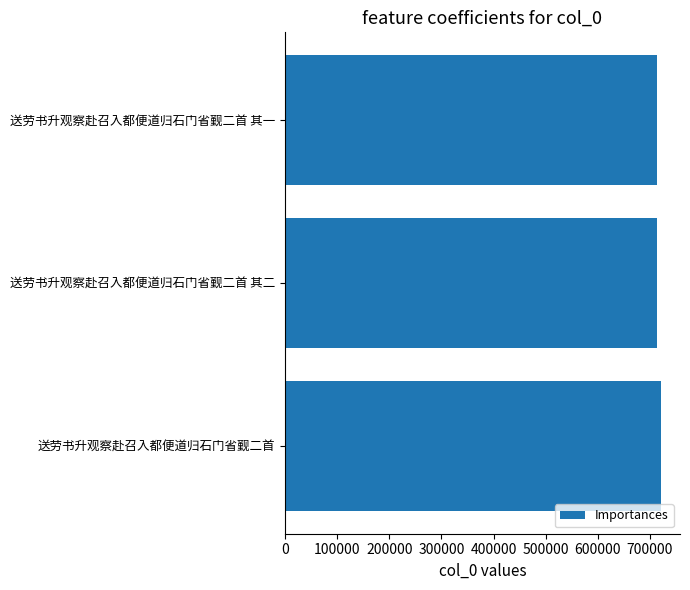

What is the minimum value shown in the chart?

712622